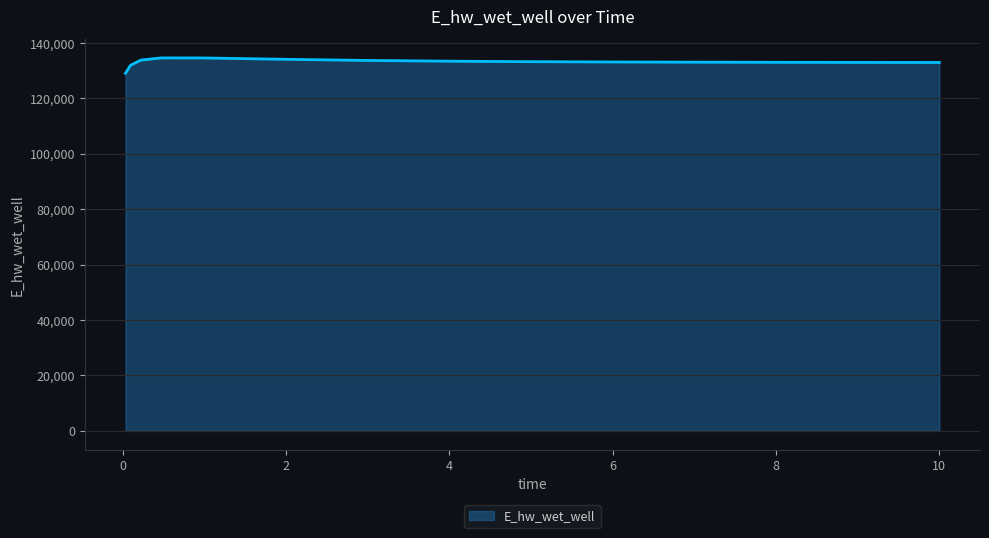

What is the maximum value shown in the chart?

134565.7